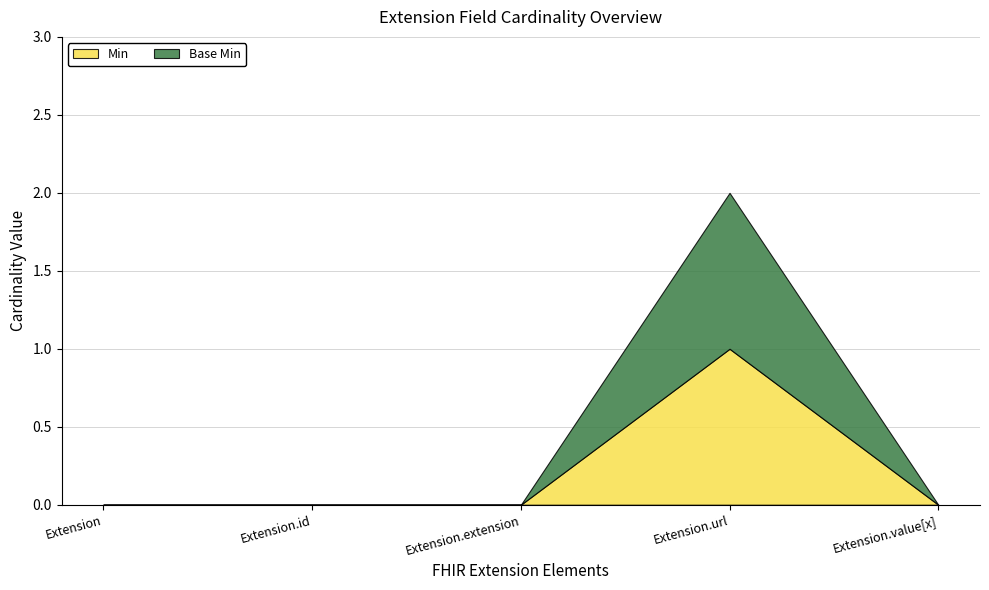

Reading right to left, transcribe all the data shown in this chart.

Min: 0	1	0	0	0
Base Min: 0	1	0	0	0